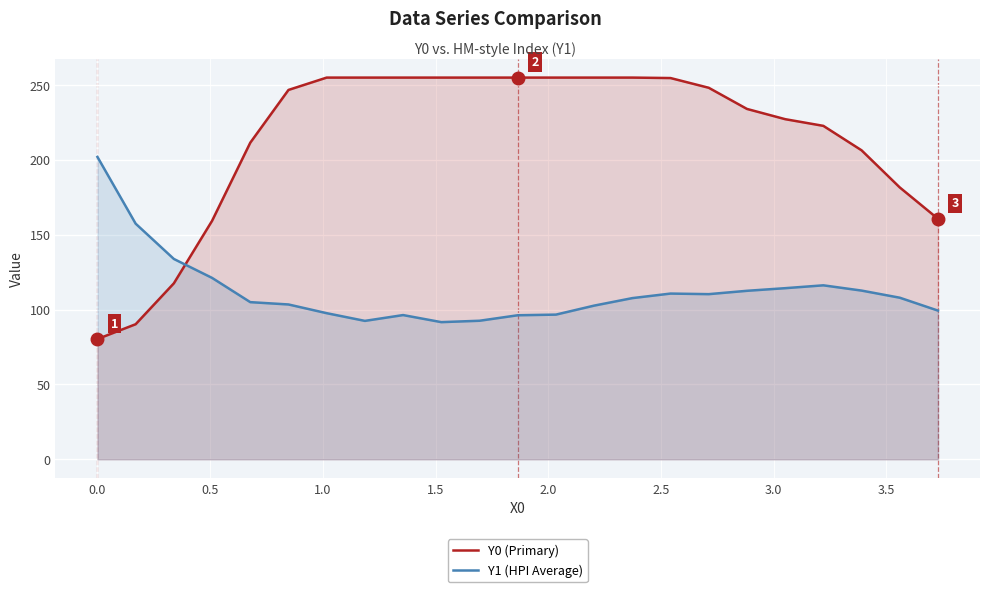

Which series has the largest total across all categories?

Y0 (Primary)